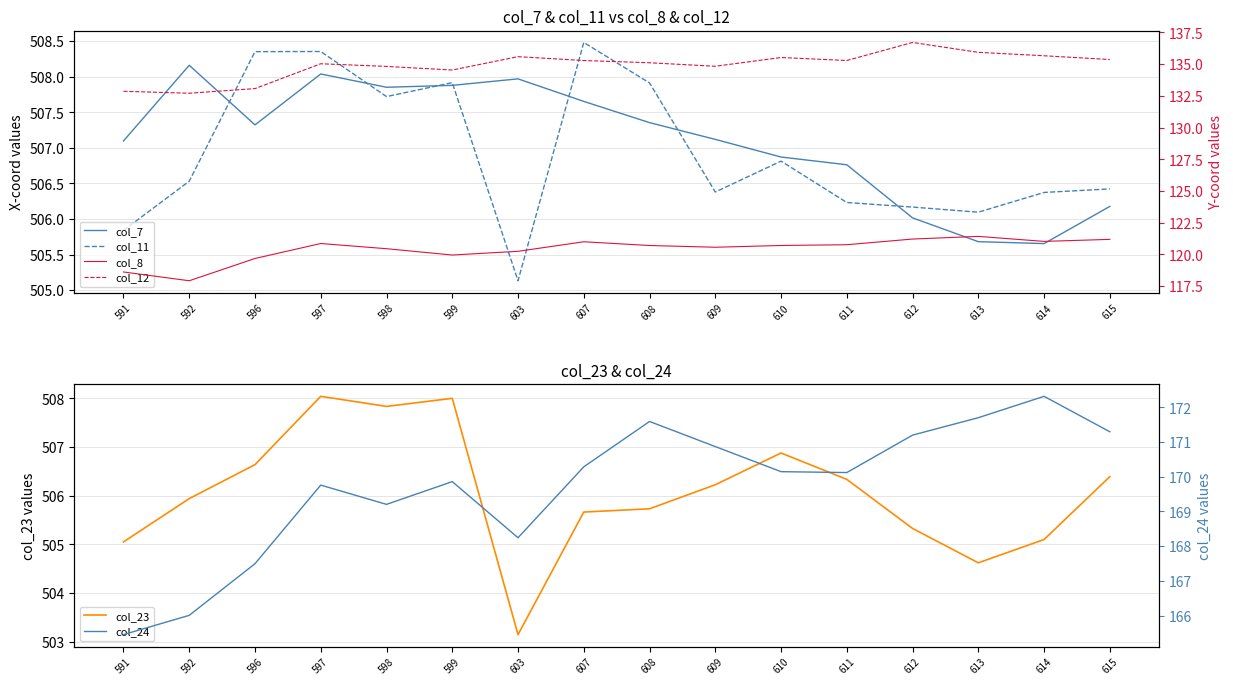

How many lines are shown in the chart?

6